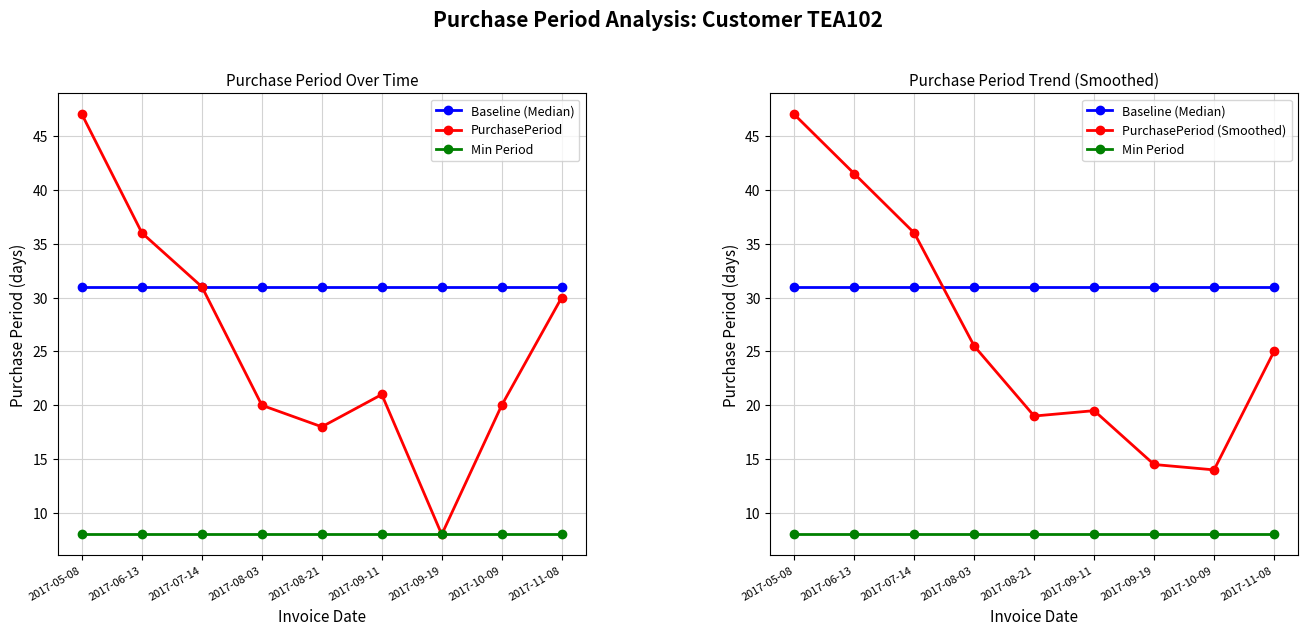

True or false: Min Period and PurchasePeriod (Smoothed) cross at least once.

False